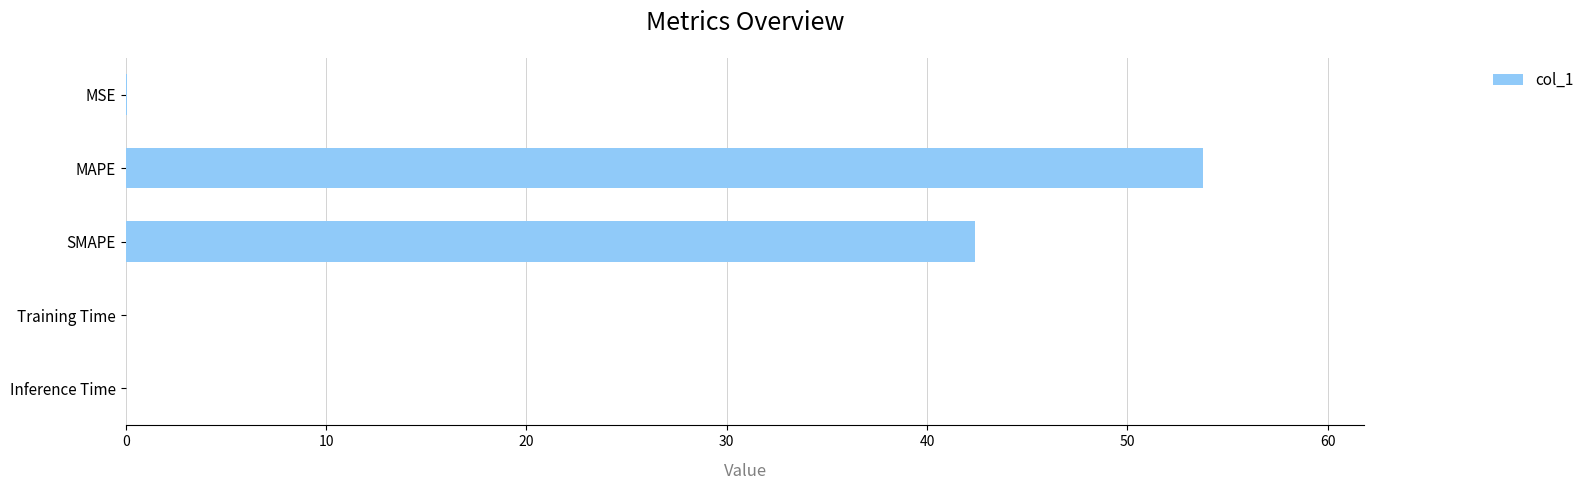

What is the sum of all values?

96.2